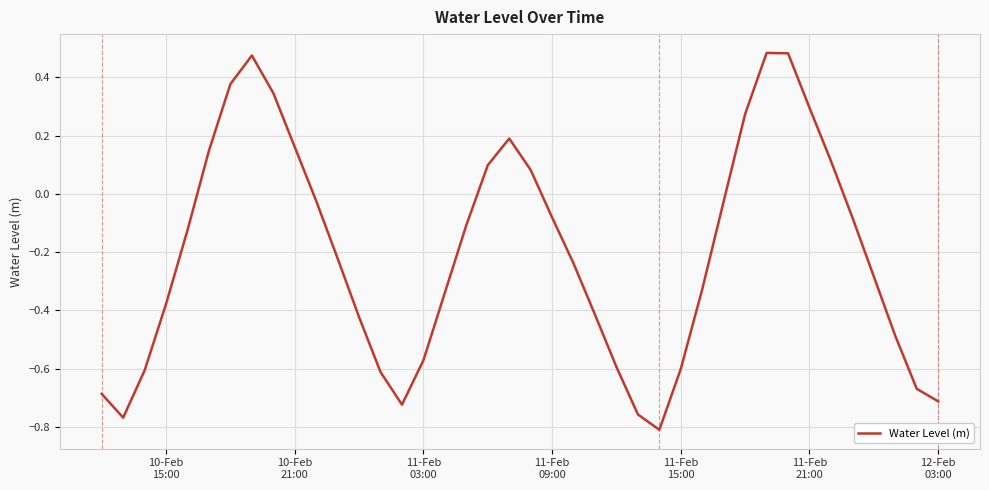

What is the difference between the maximum and minimum values?

1.3